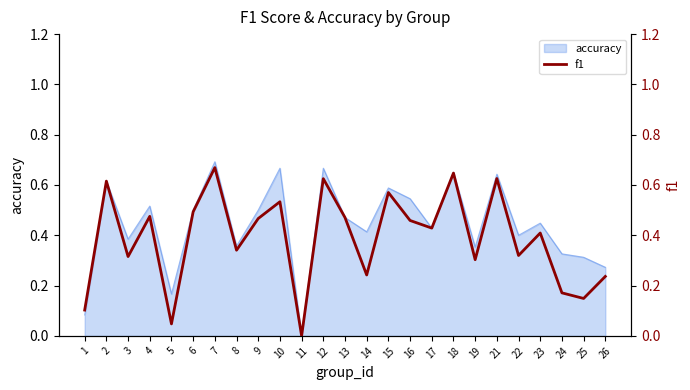

List the labels in order of value, largest first.

7, 18, 21, 12, 2, 15, 10, 6, 4, 13, 9, 16, 17, 23, 8, 22, 3, 19, 14, 26, 24, 25, 1, 5, 11